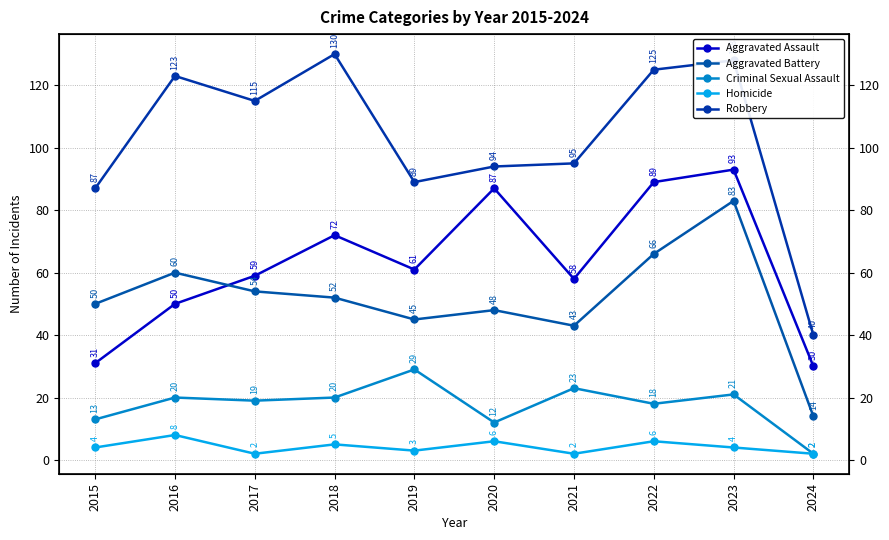

What is the sum of the Aggravated Battery values at 2018 and 2023?

135